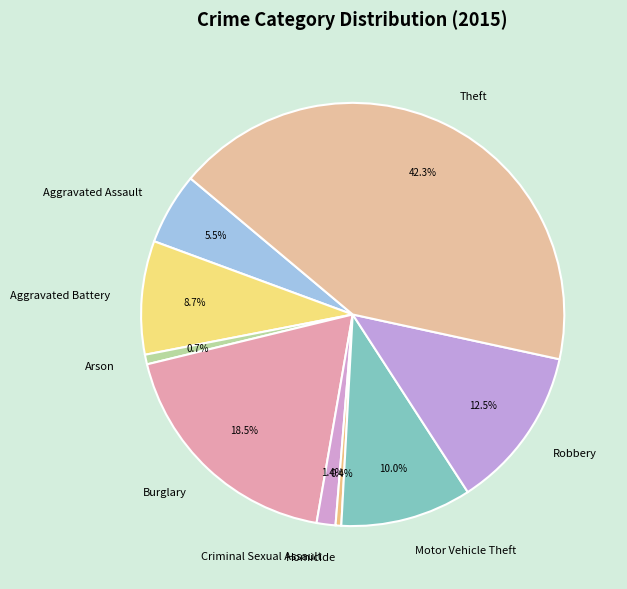

Does Motor Vehicle Theft account for over 50% of the chart?

No